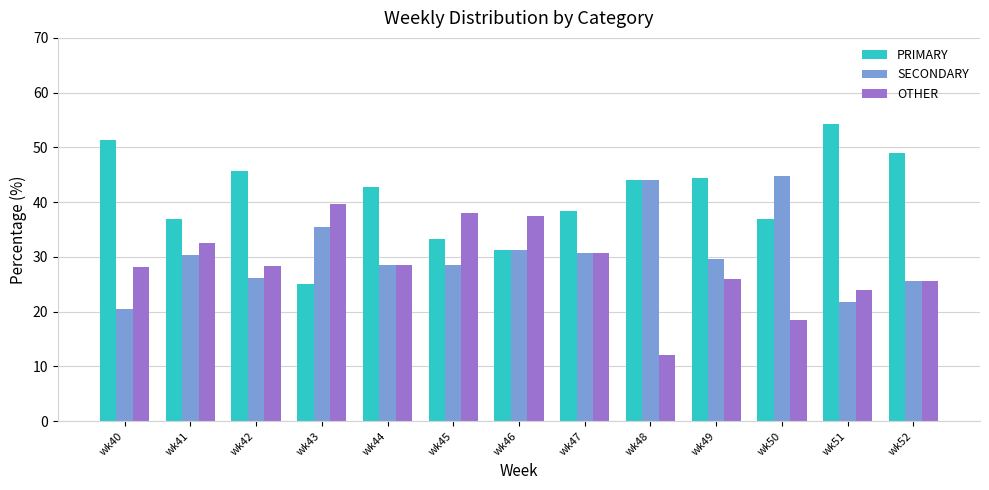

What is the total value across all series at wk49?

100.0